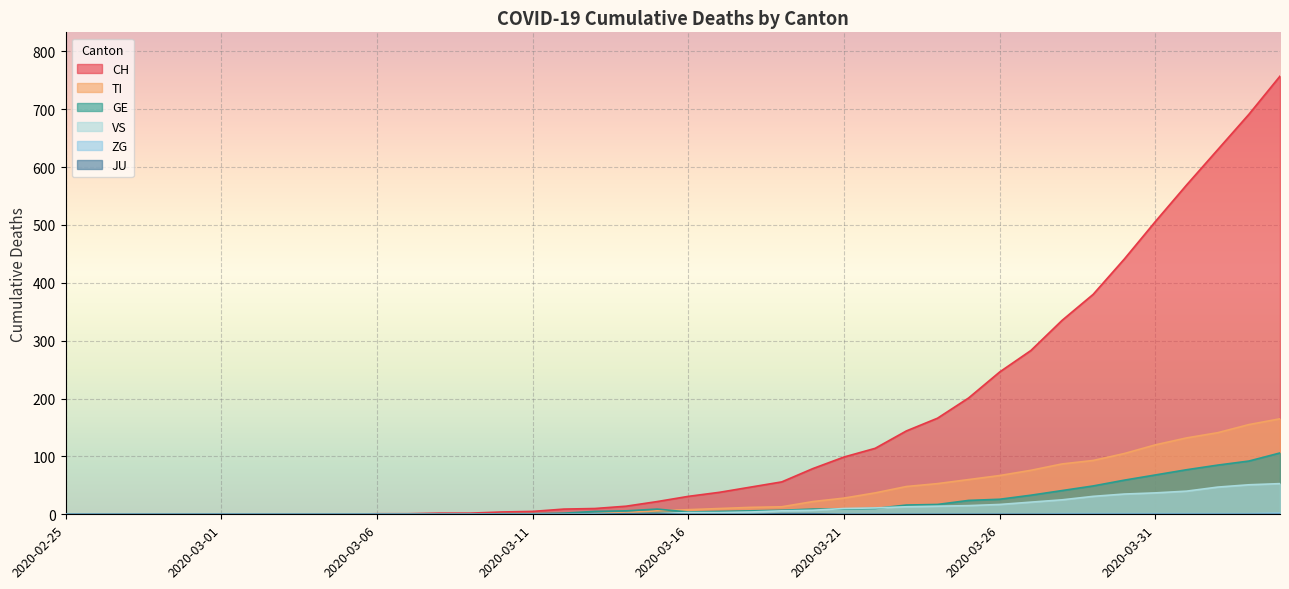

Rank the series by their maximum value, from highest to lowest.

CH, TI, GE, VS, ZG, JU